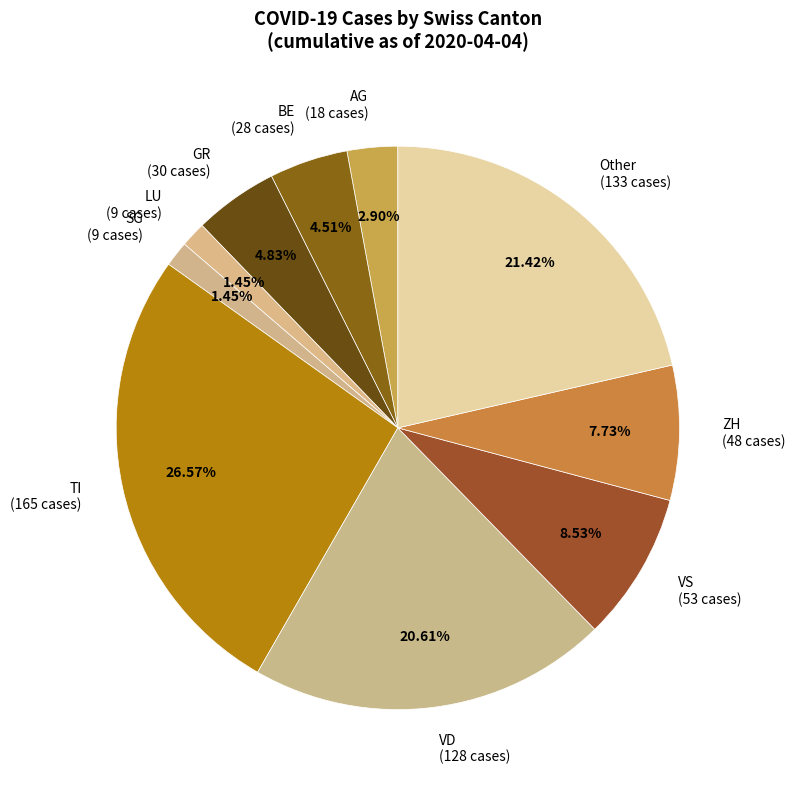

How many segments does this pie chart have?

10